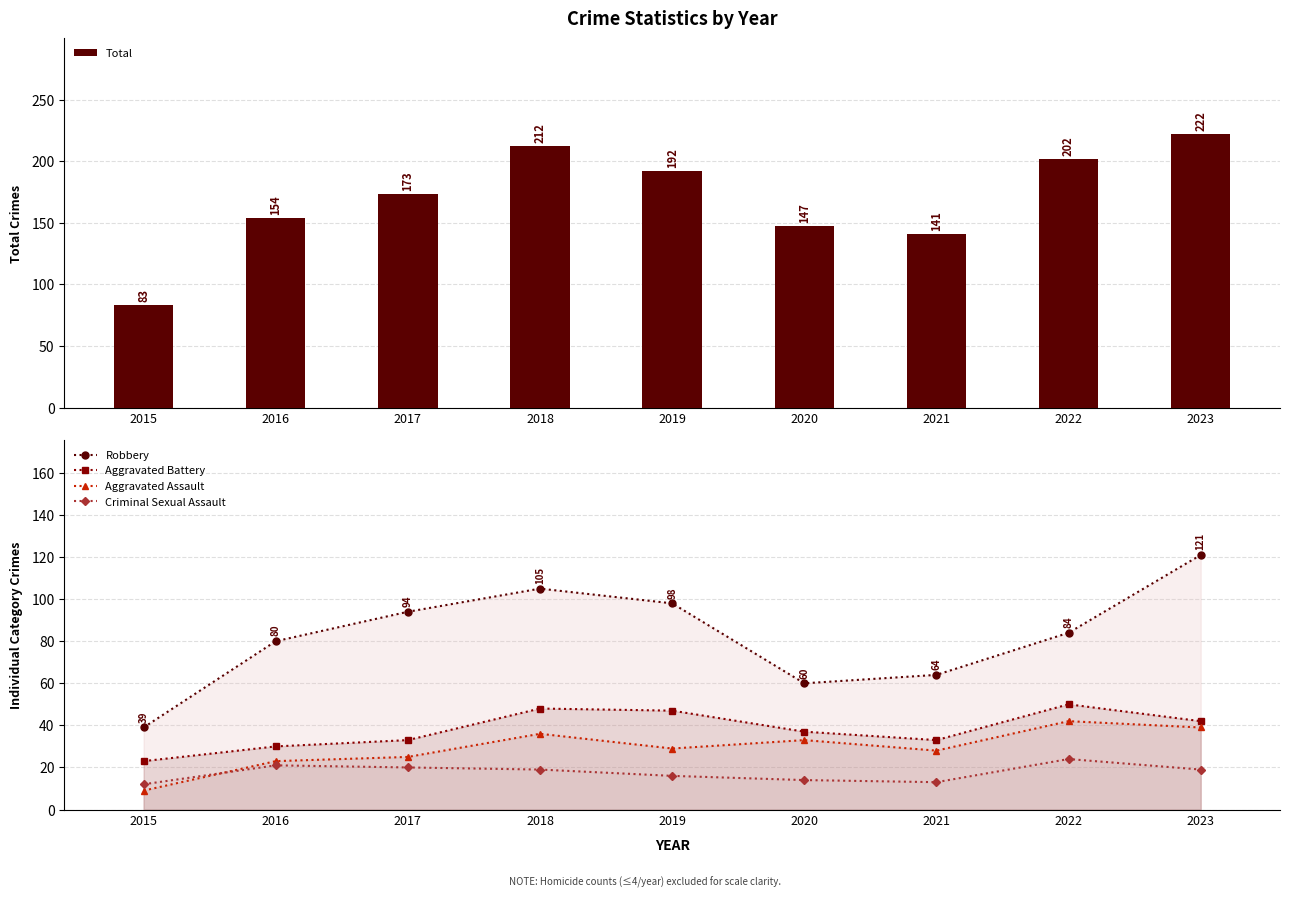

Reading left to right, transcribe all the data shown in this chart.

Total: 2015=83	2016=154	2017=173	2018=212	2019=192	2020=147	2021=141	2022=202	2023=222
Robbery: 2015=39	2016=80	2017=94	2018=105	2019=98	2020=60	2021=64	2022=84	2023=121
Aggravated Battery: 2015=23	2016=30	2017=33	2018=48	2019=47	2020=37	2021=33	2022=50	2023=42
Aggravated Assault: 2015=9	2016=23	2017=25	2018=36	2019=29	2020=33	2021=28	2022=42	2023=39
Criminal Sexual Assault: 2015=12	2016=21	2017=20	2018=19	2019=16	2020=14	2021=13	2022=24	2023=19